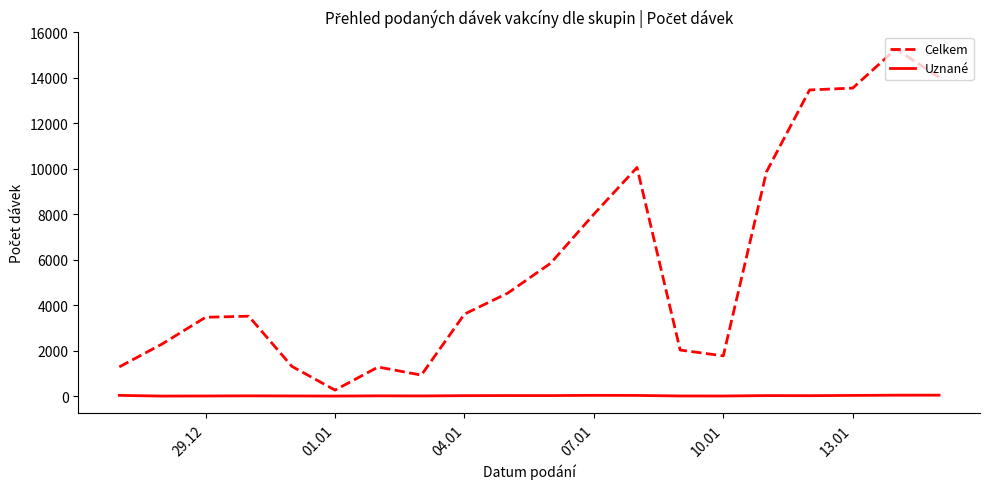

Which series has the largest total across all categories?

Celkem